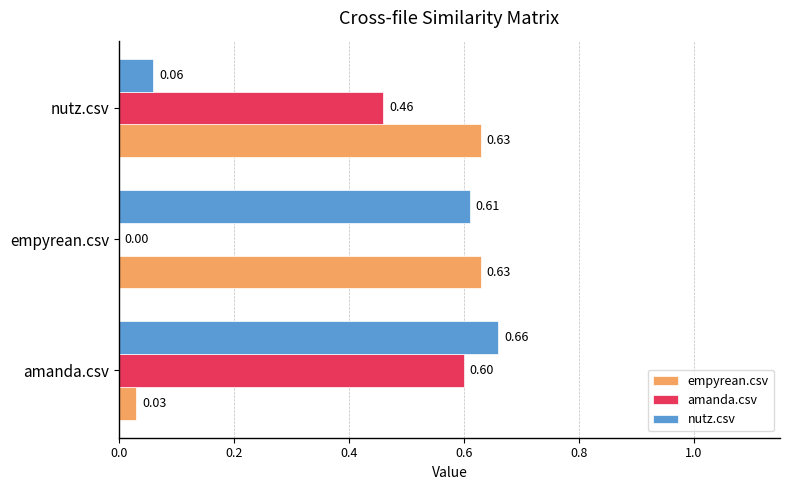

Which category has the highest value across all series?

amanda.csv